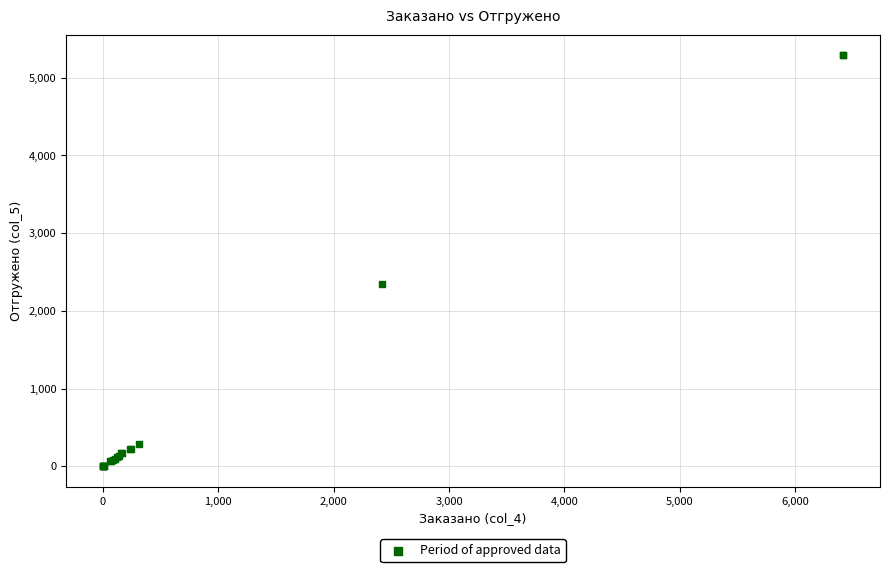

What Y value in the scatter plot is closest to 2644?

2343.3